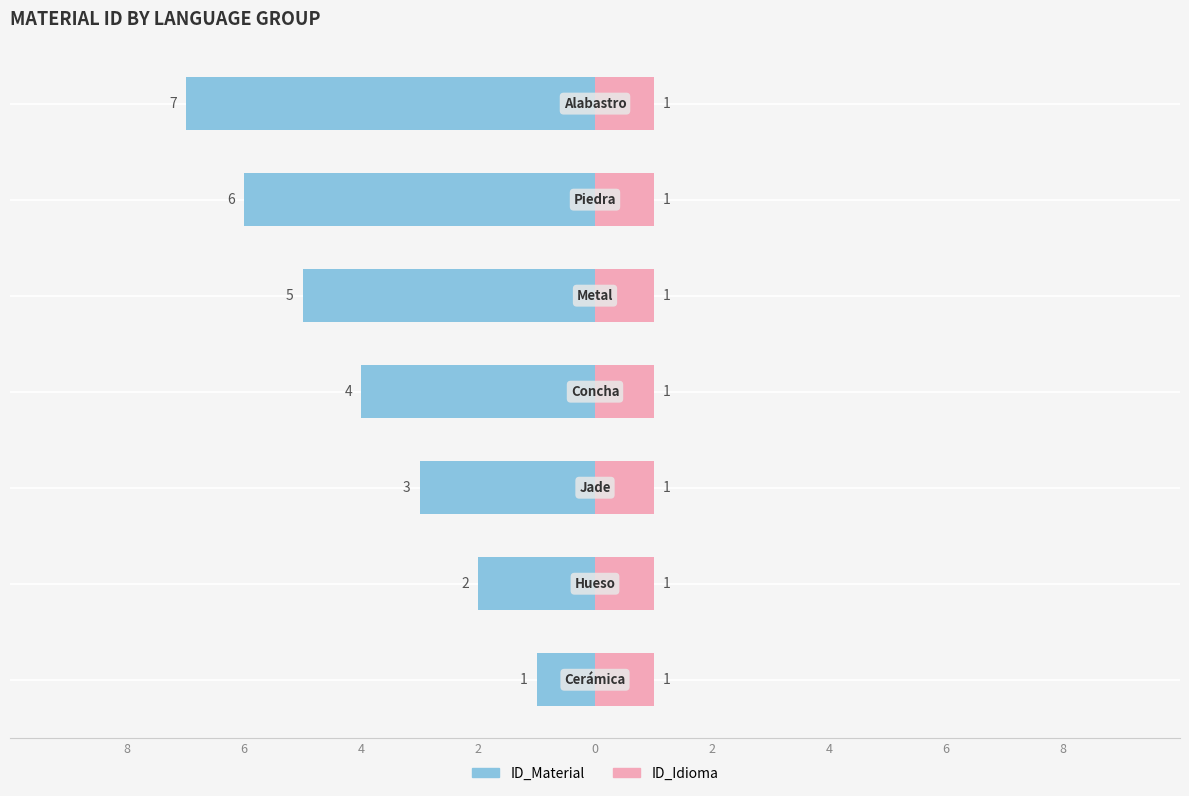

What is the difference between the second highest and minimum values in the ID_Material series?

5.0